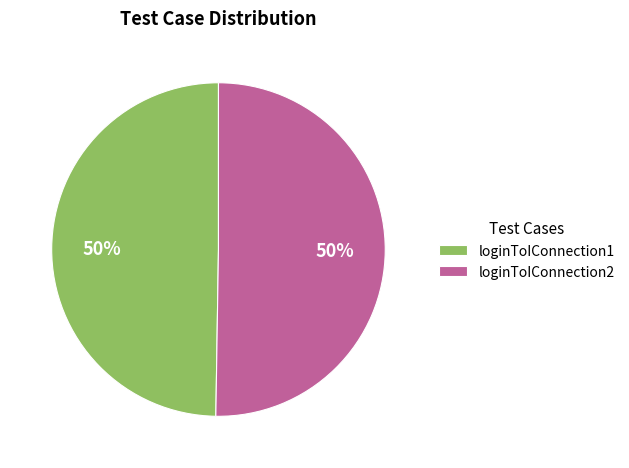

What is the ratio of the value at loginToIConnection1 to the value at loginToIConnection2?

1.0